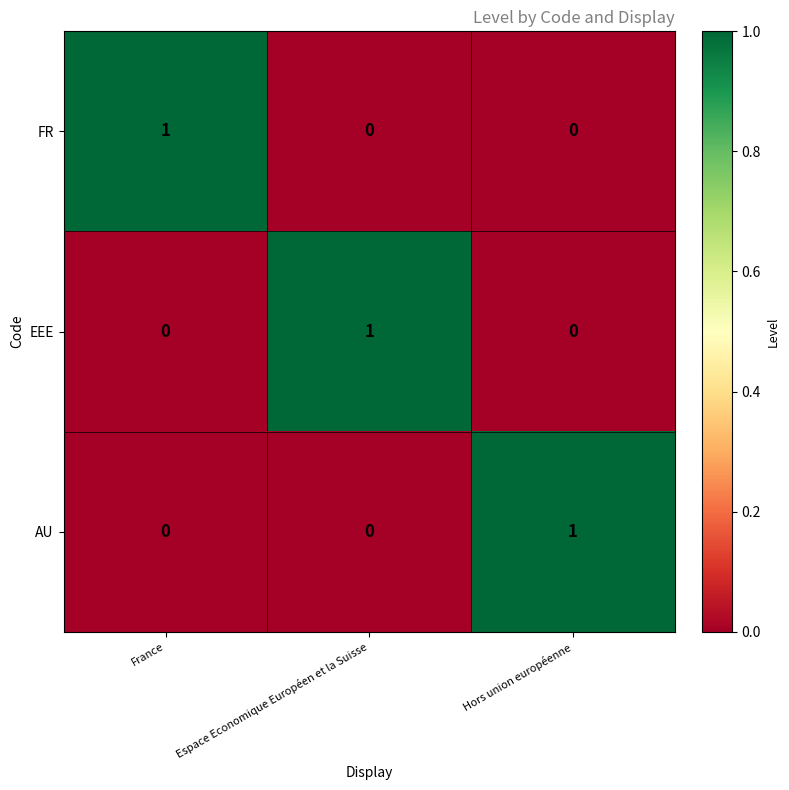

At which label does AU reach its peak?

Hors union européenne